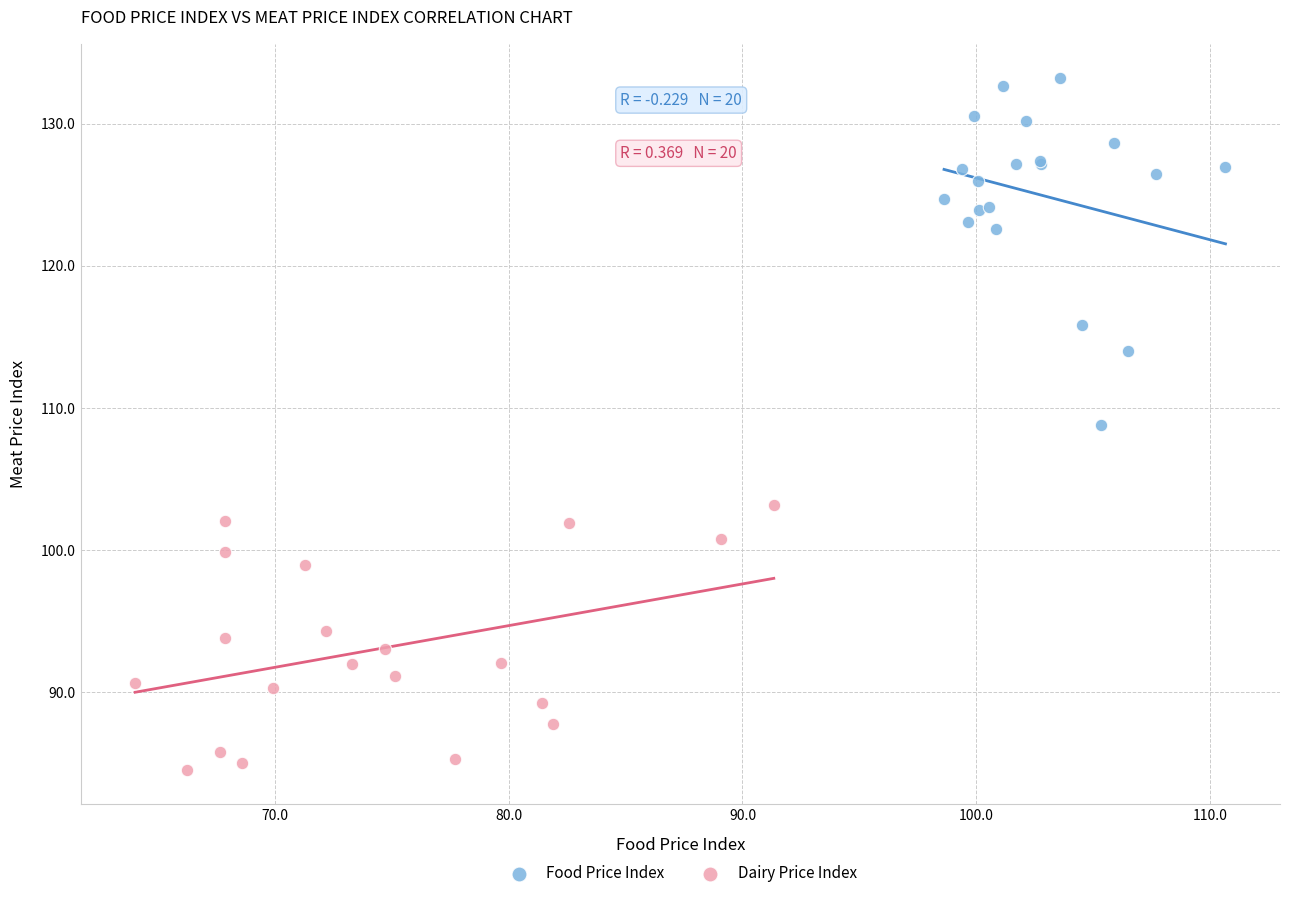

Which series contains the lowest Y value?

Dairy Price Index